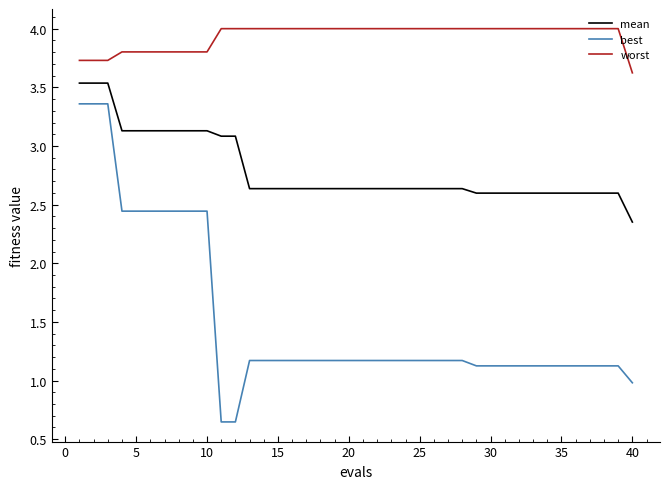

What is the maximum value shown in the chart?

4.0